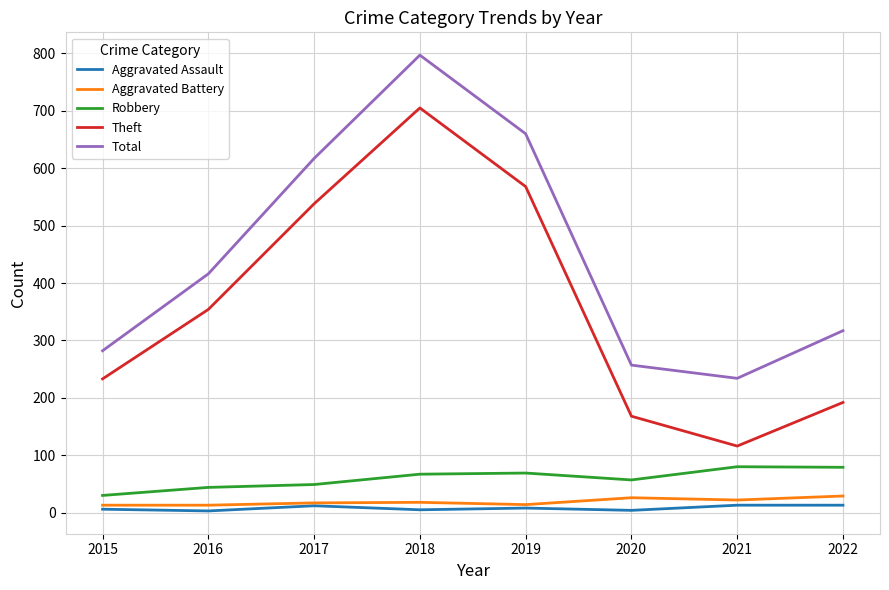

What is the greatest value displayed?

797